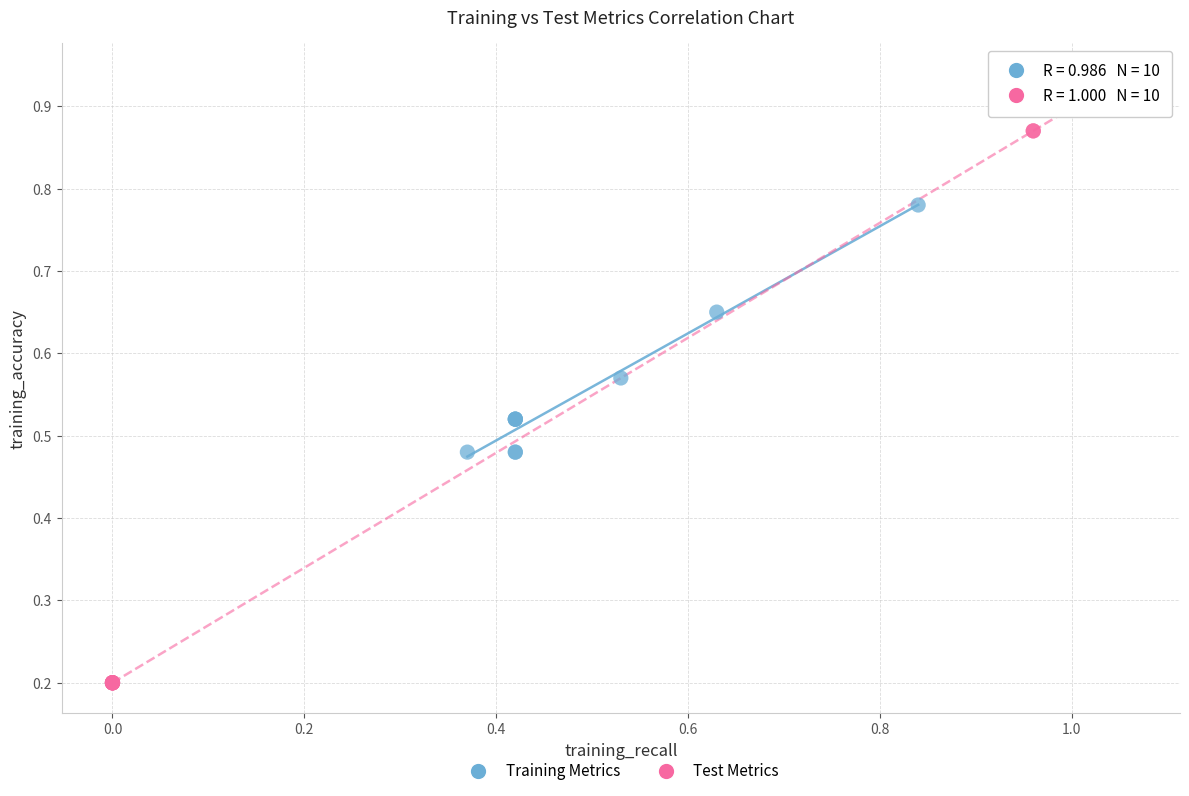

Which series has the widest spread of Y values?

Test Metrics